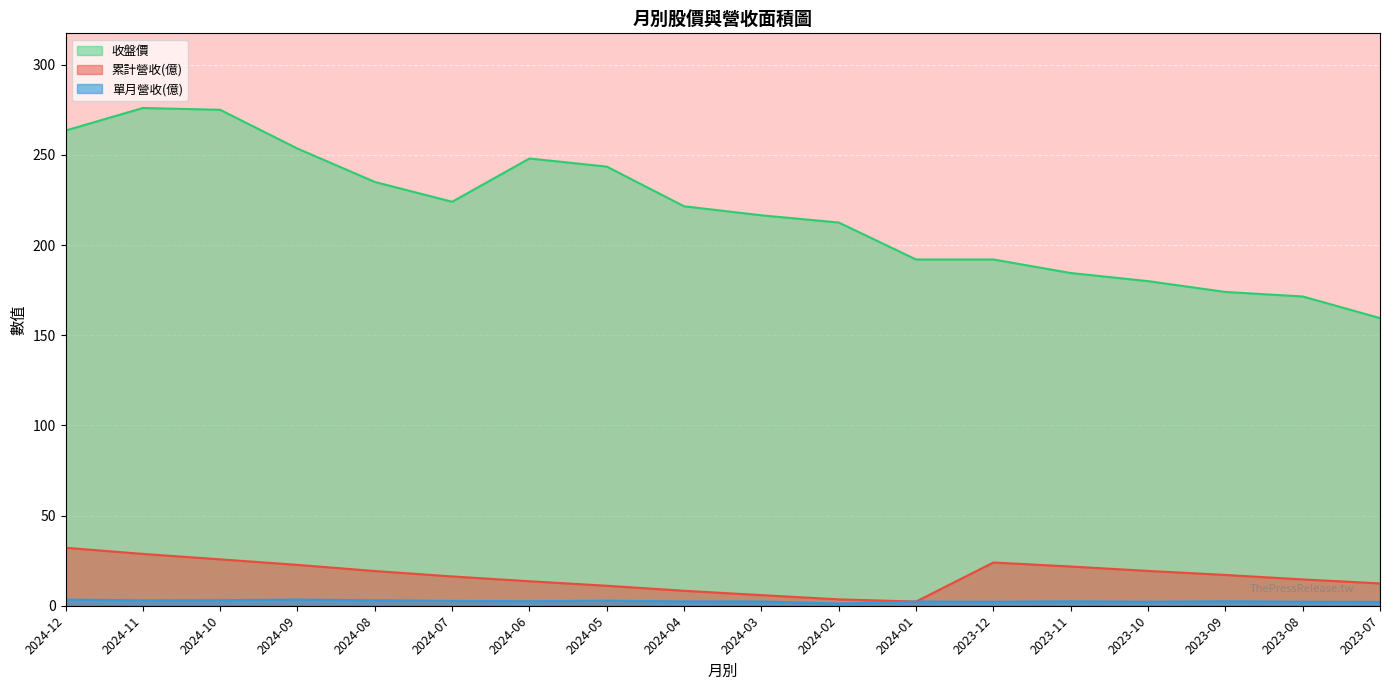

At which label does 單月營收(億) reach its minimum?

2024-02